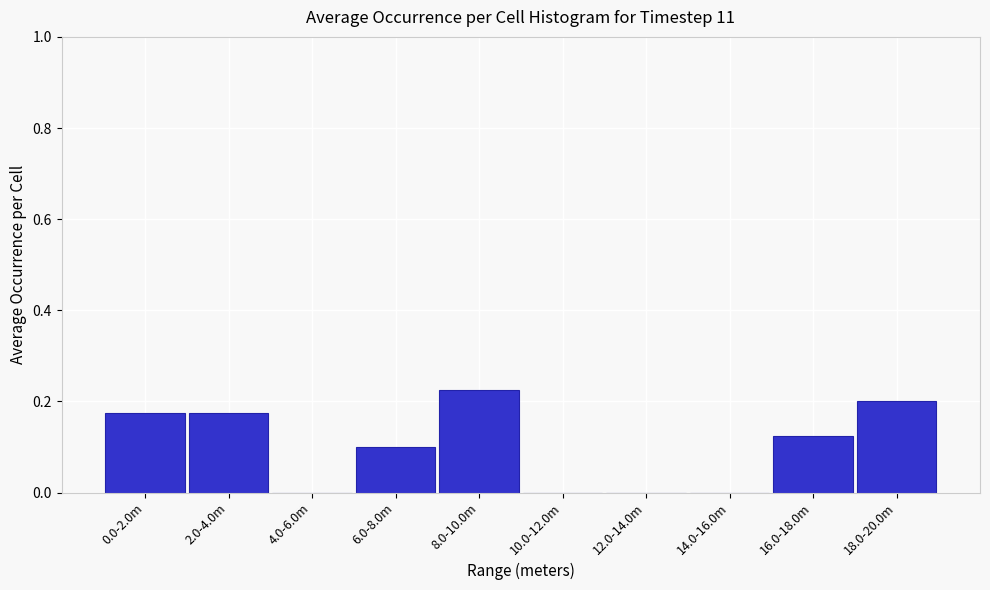

Which has a higher value, 2.0-4.0m or 6.0-8.0m?

2.0-4.0m